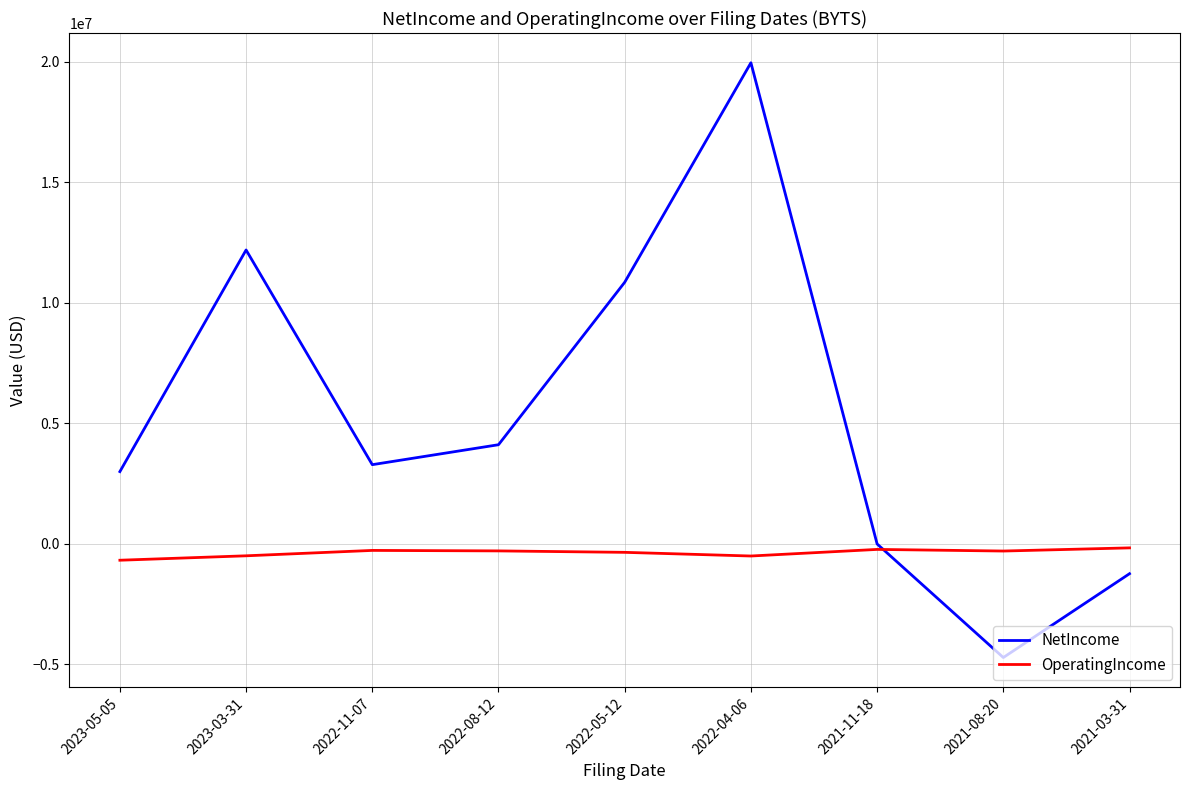

Which series ends up on top after the final intersection of NetIncome and OperatingIncome?

OperatingIncome